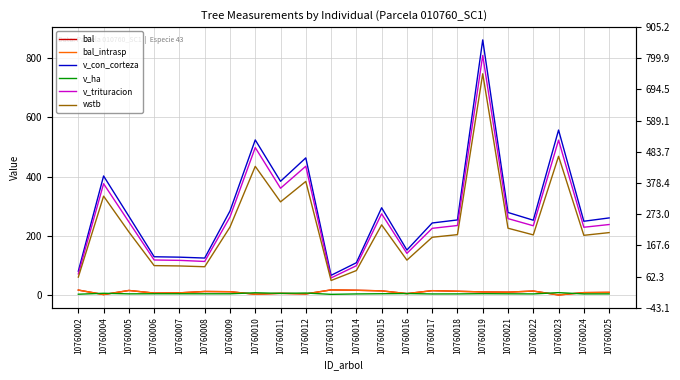

Count the number of categories in the chart.

22